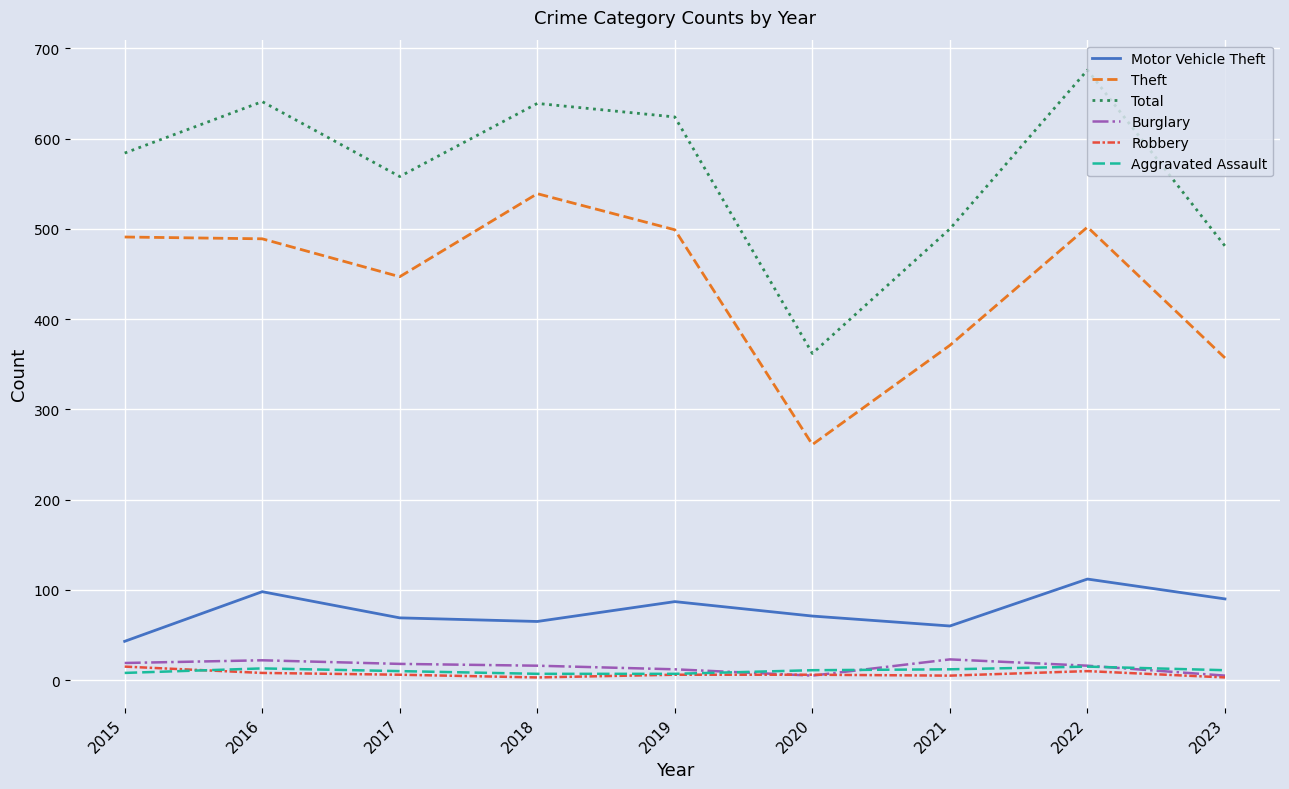

True or false: Theft and Total intersect in this chart.

False